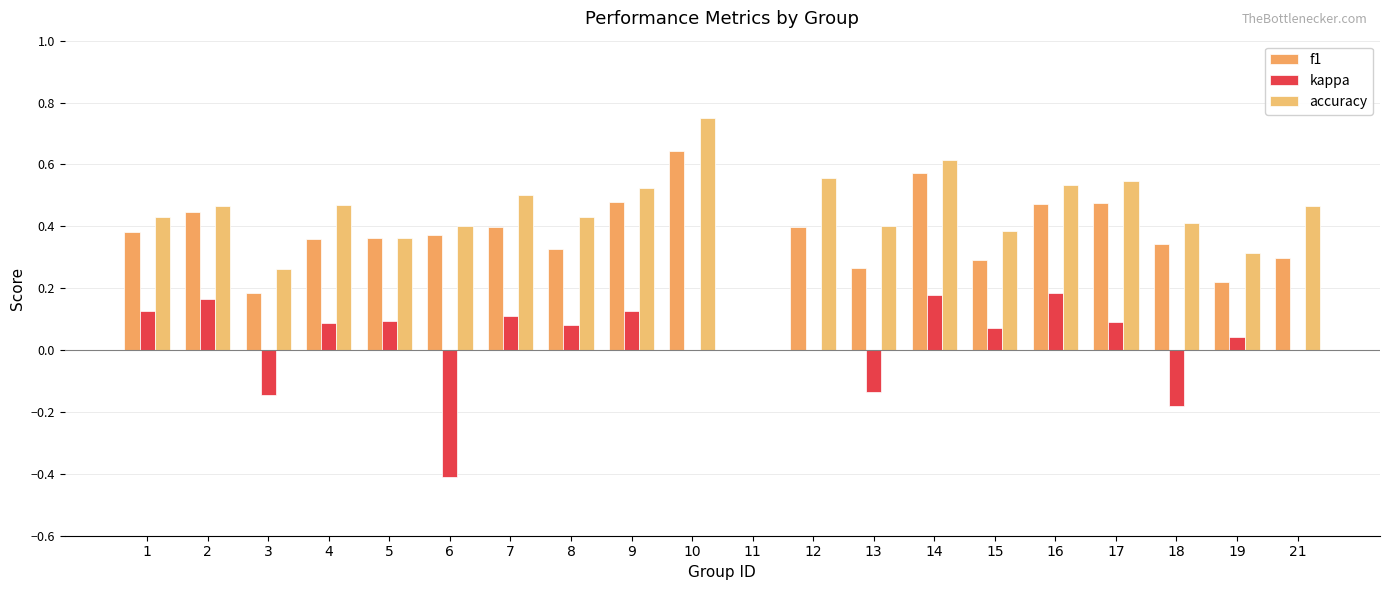

What are all the series names shown in the legend?

f1, kappa, accuracy